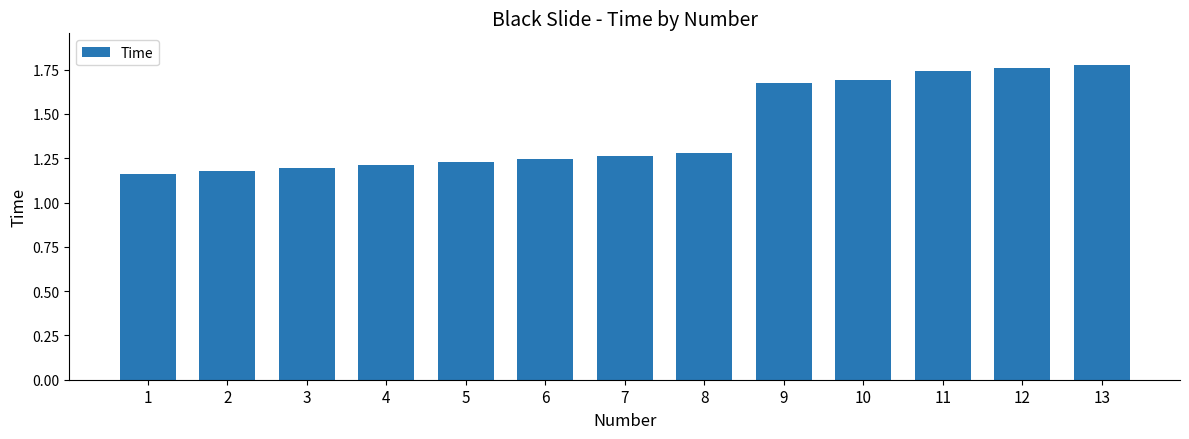

Is it true that the value at 6 is 2.0?

False